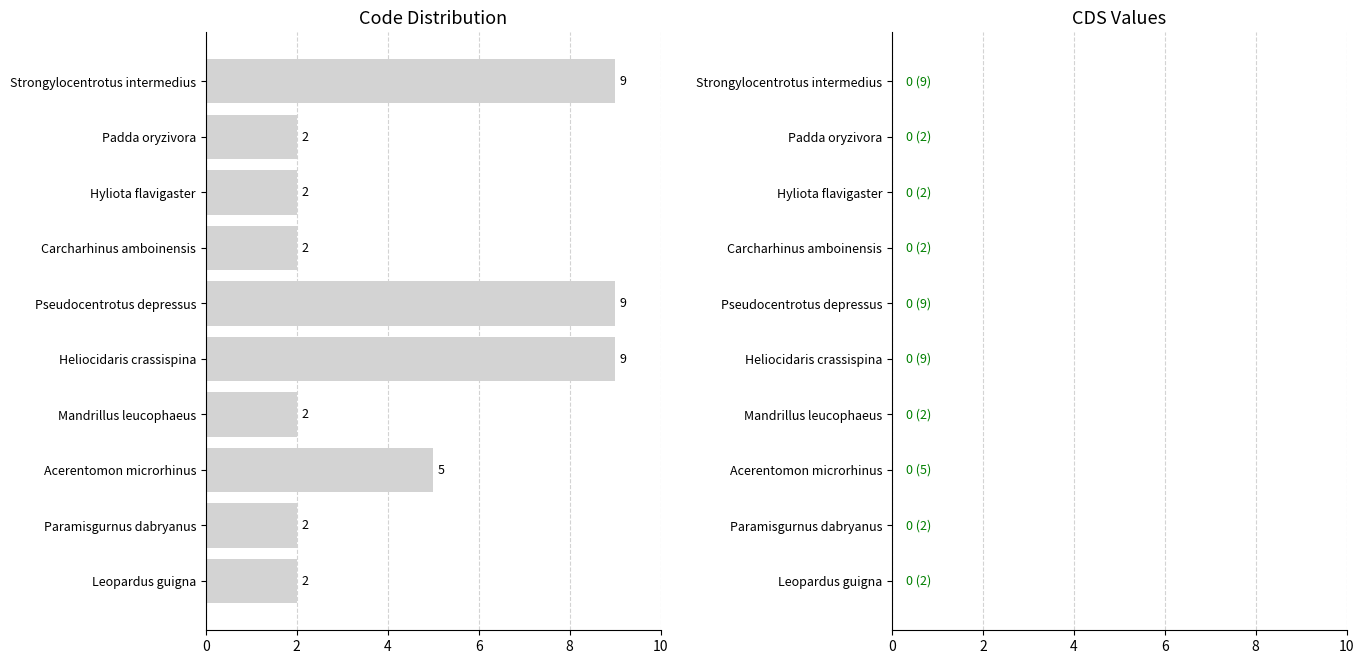

What is the sum of all values?

44